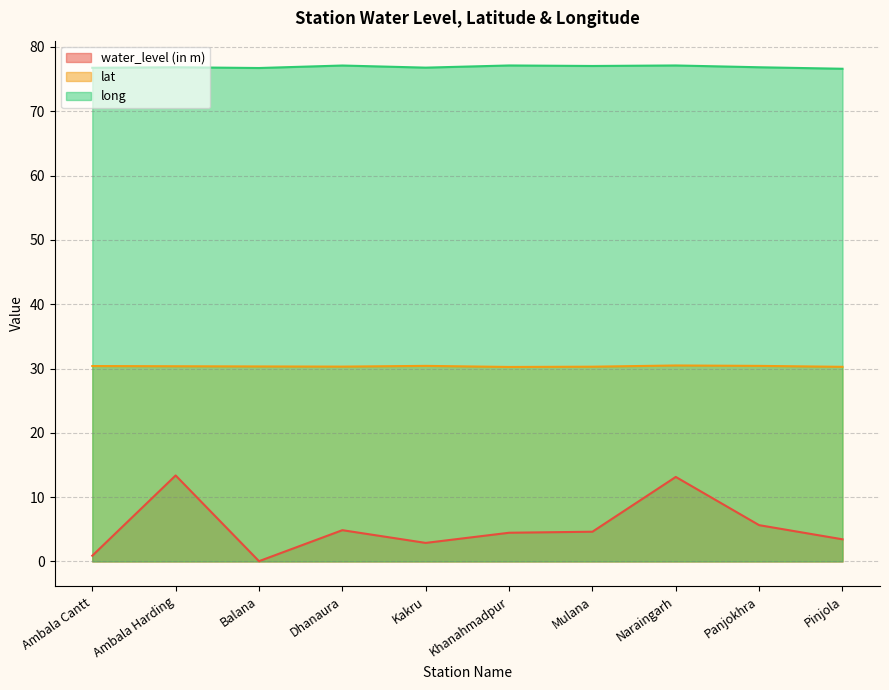

True or false: water_level (in m) has a value of 0.1 at Balana.

False